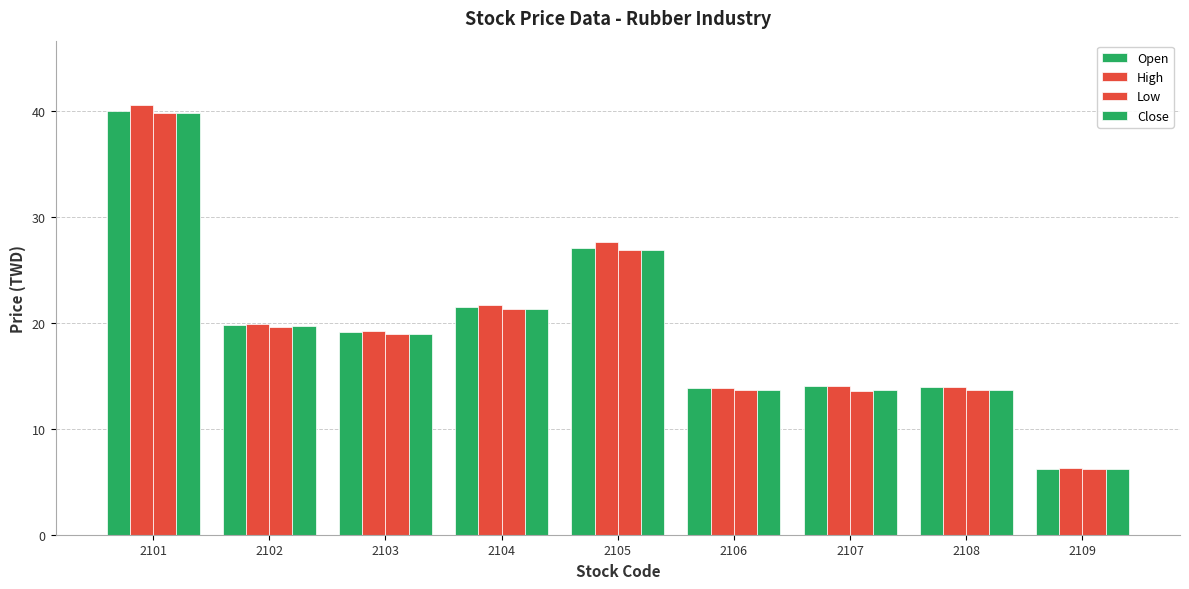

At which category is the sum across all series the highest?

2101